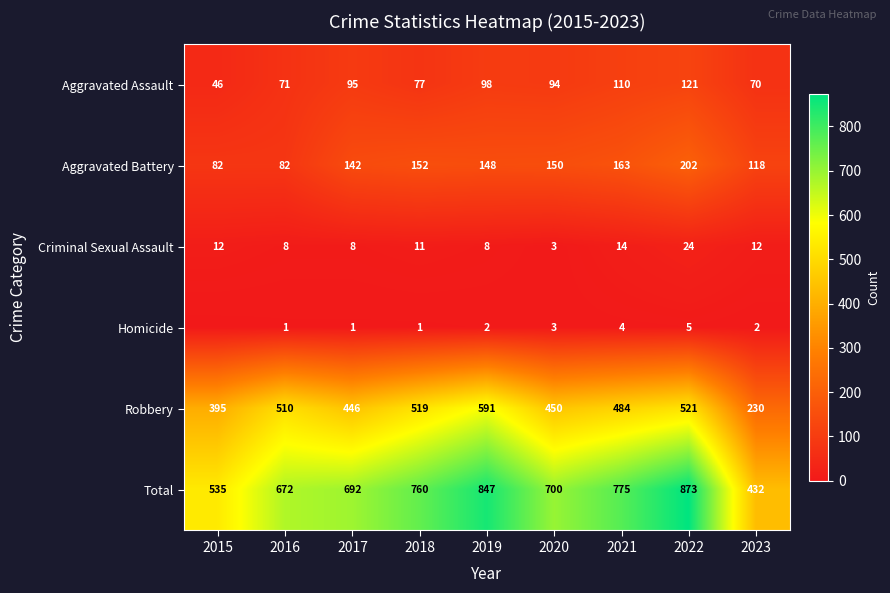

Is the value of Total at 2015 greater than the value of Criminal Sexual Assault at 2018?

Yes